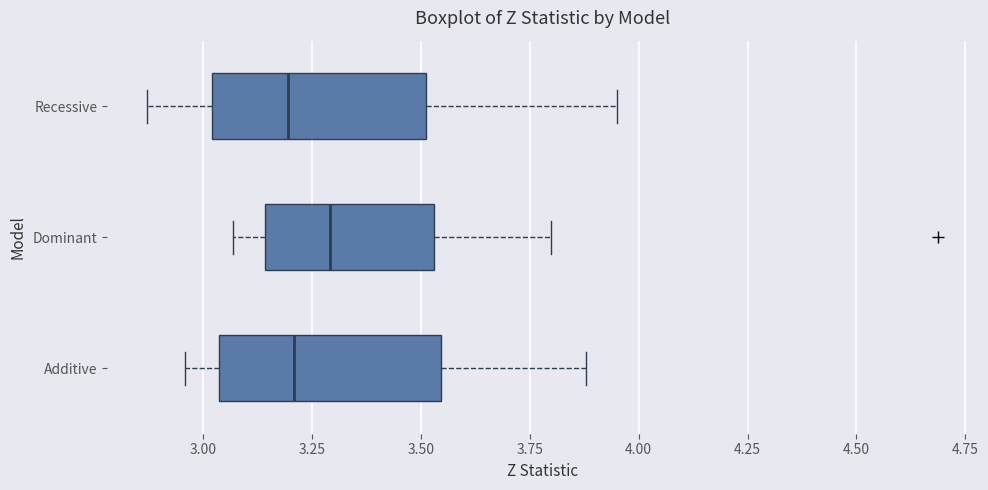

Where is the left edge of the box for Recessive on the x-axis? The values are not printed on the chart, so give them approximately, as read against the axis.

3.00